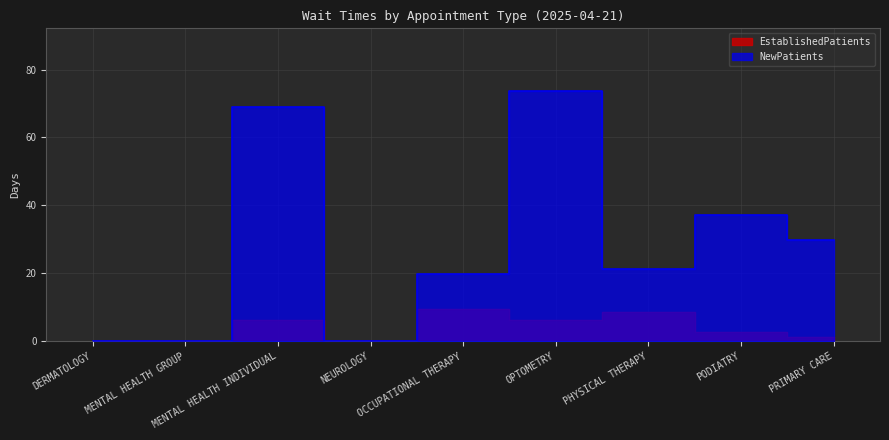

Which series has the largest range (max minus min)?

NewPatients